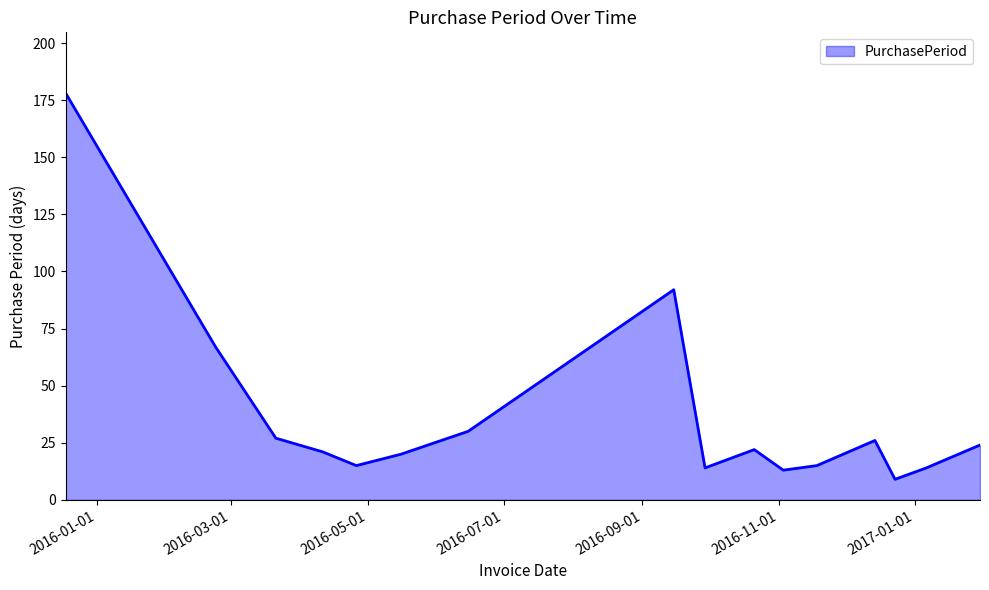

What is the difference between the maximum and minimum values?

169